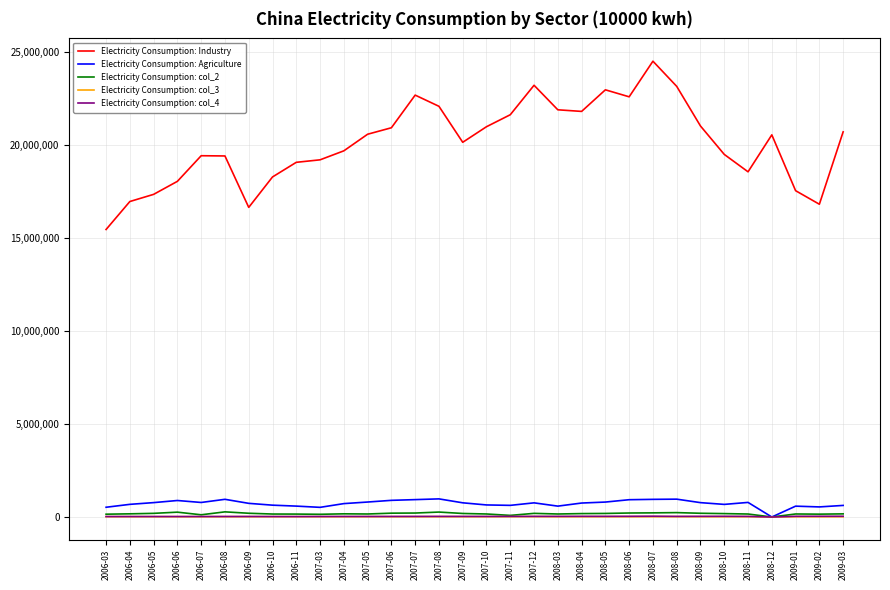

The value of Electricity Consumption: Agriculture at 2008-06 is 929295. True or false?

True